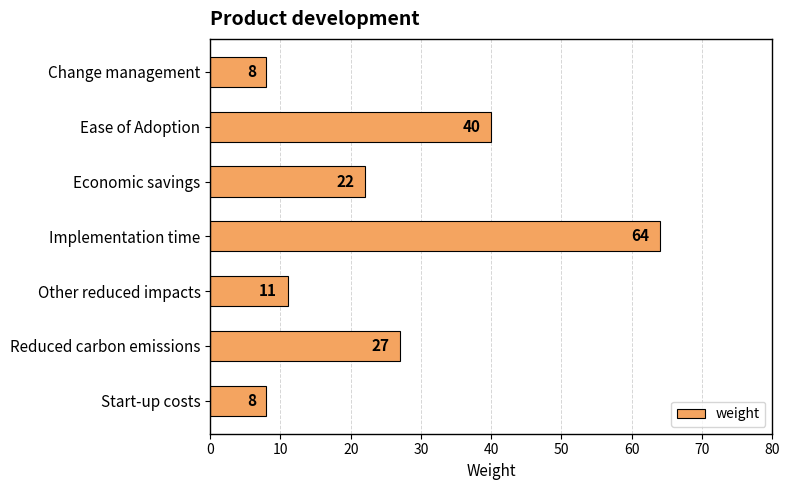

The value at Reduced carbon emissions is 7. True or false?

False